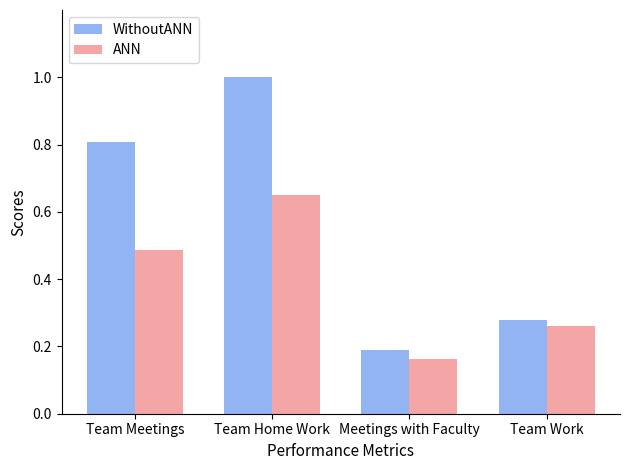

What is the sum of all ANN values?

1.6